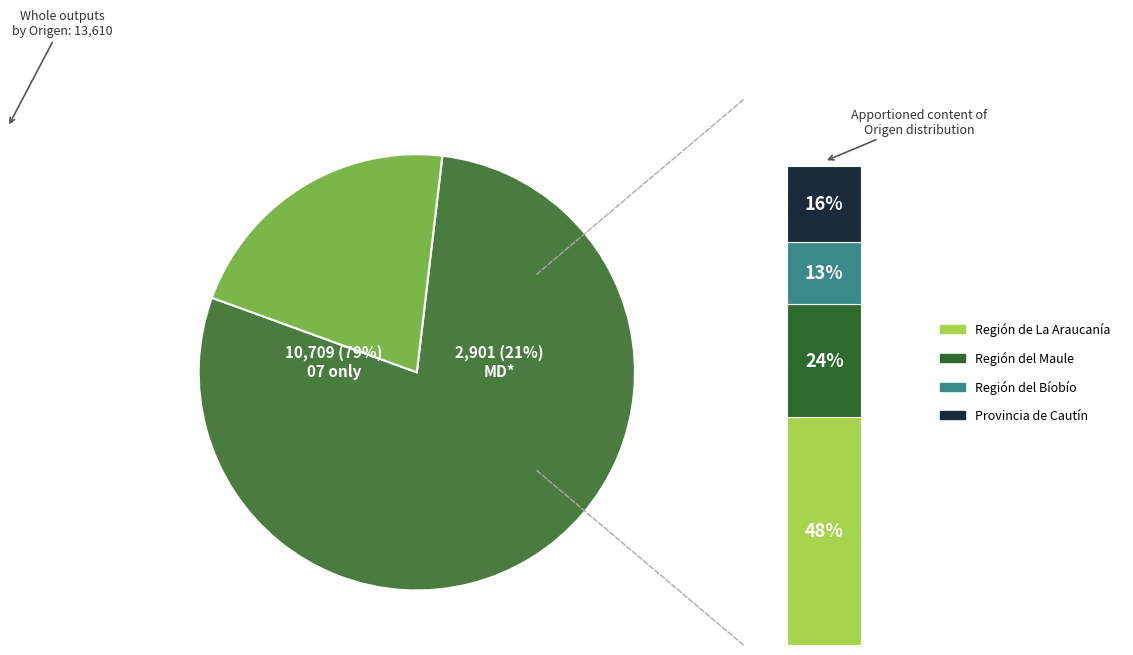

Is 12 the majority of the pie?

No